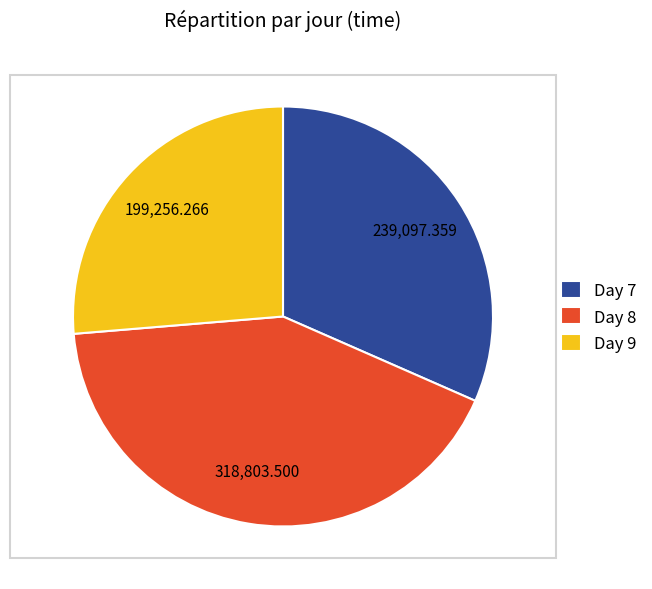

Approximately how many times larger is the value at Day 7 compared to Day 8?

0.7